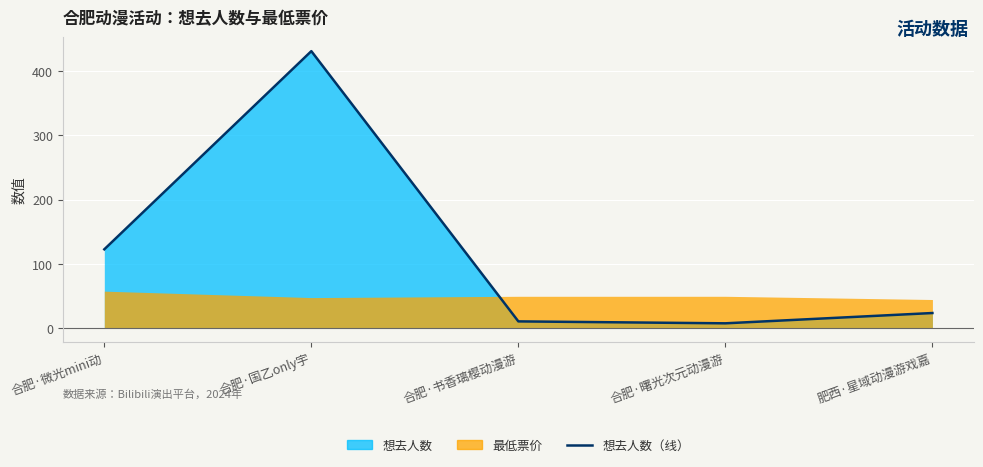

List the labels in order of value, smallest first.

合肥·曙光次元动漫游, 合肥·书香璃樱动漫游, 肥西·星域动漫游戏嘉, 合肥·微光mini动, 合肥·国乙only宇